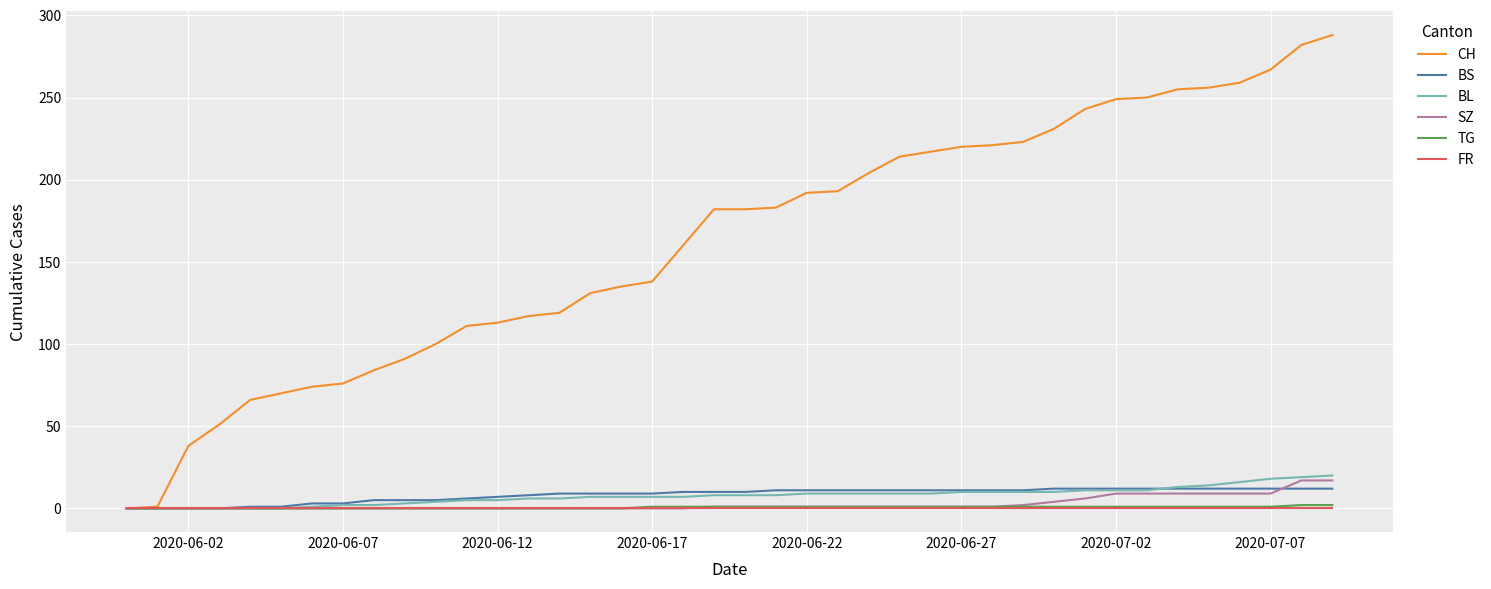

Which series has the largest total across all categories?

CH